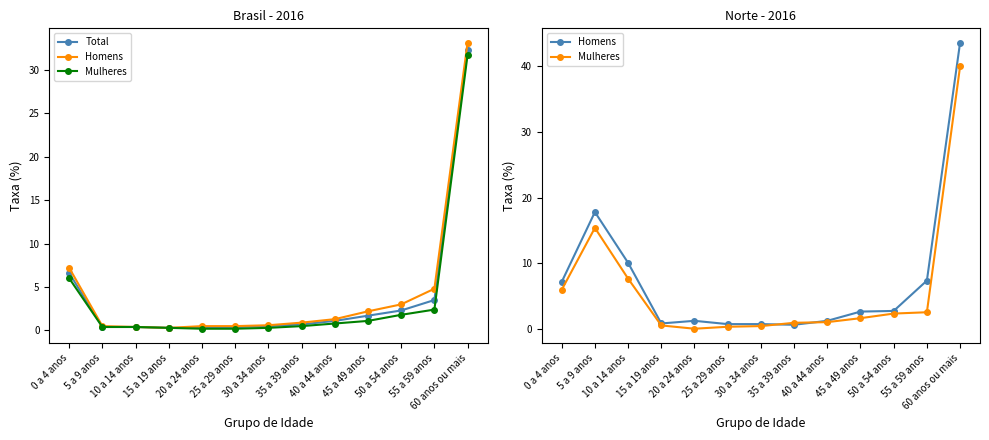

Is it true that Mulheres equals 0.5 at 30 a 34 anos?

True